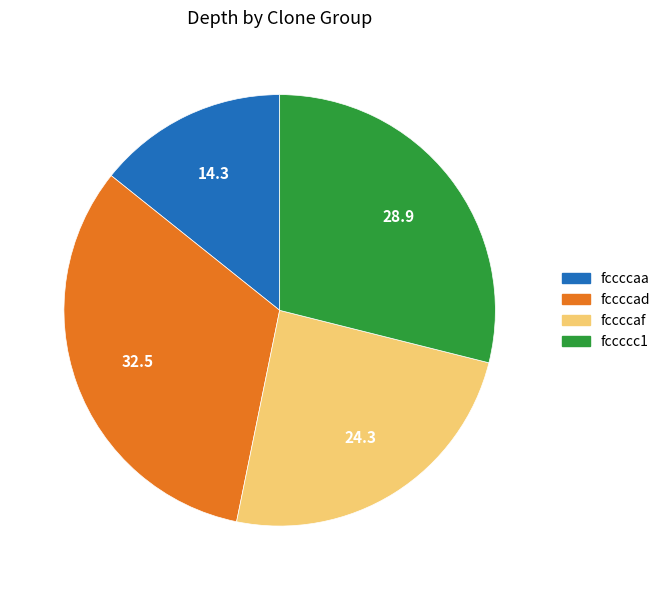

Which has a higher value, fccccc1 or fccccaf?

fccccc1